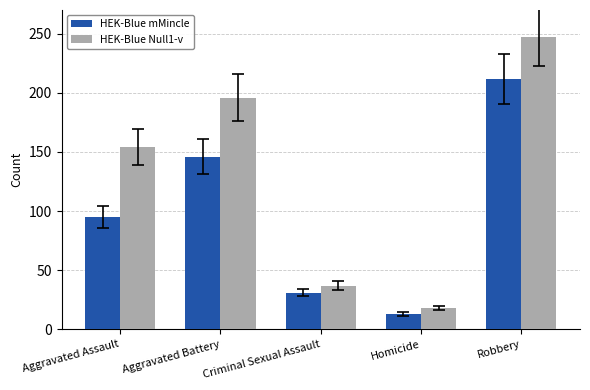

What is the total value across all series at Robbery?

459